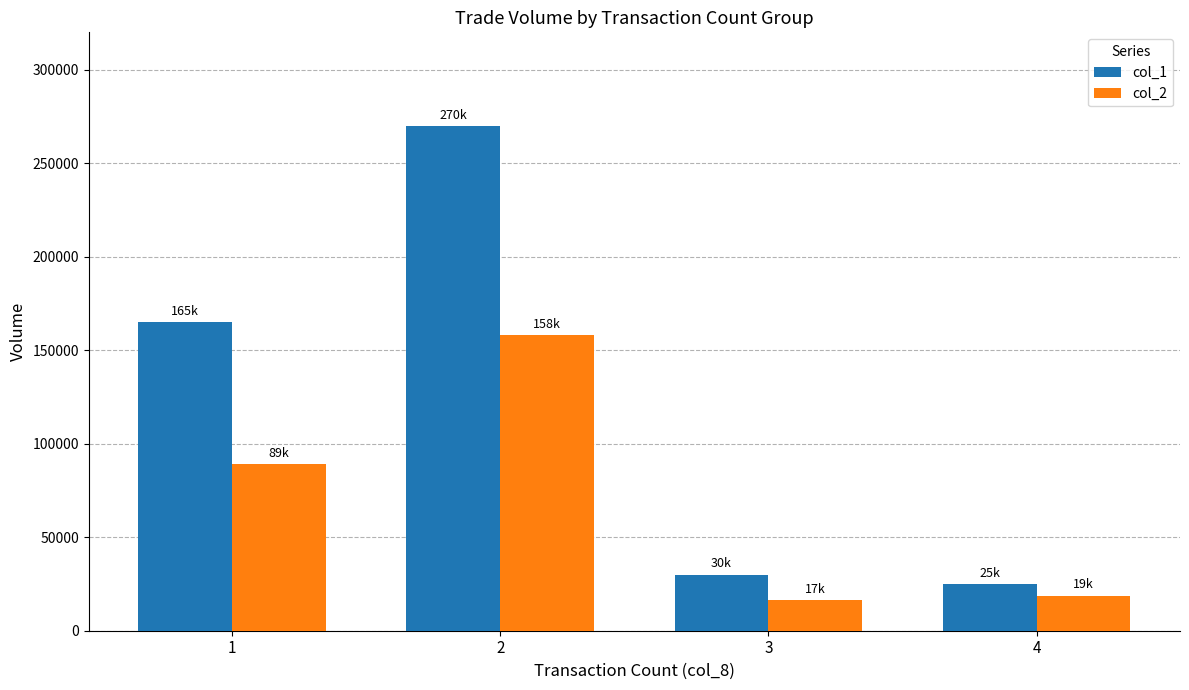

What is the sum of the col_1 values at 1 and 2?

435000